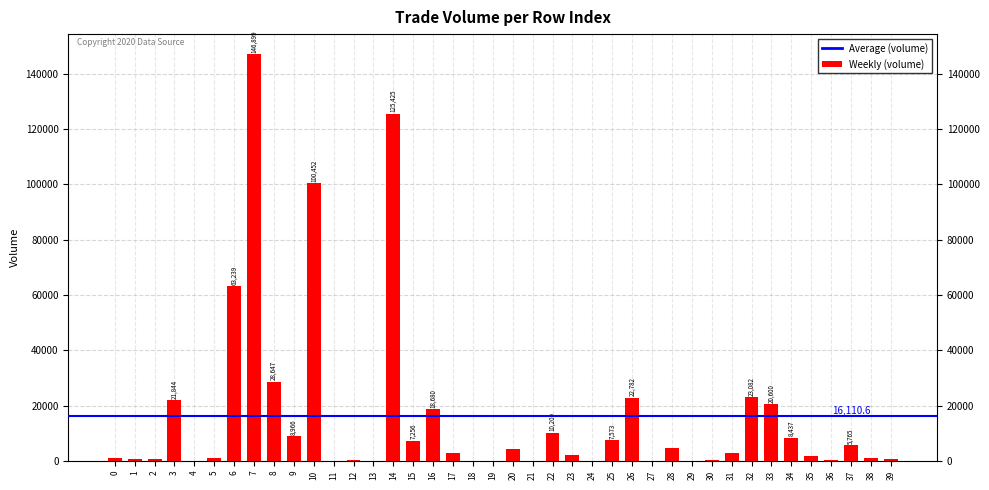

How many series are shown in this chart?

1